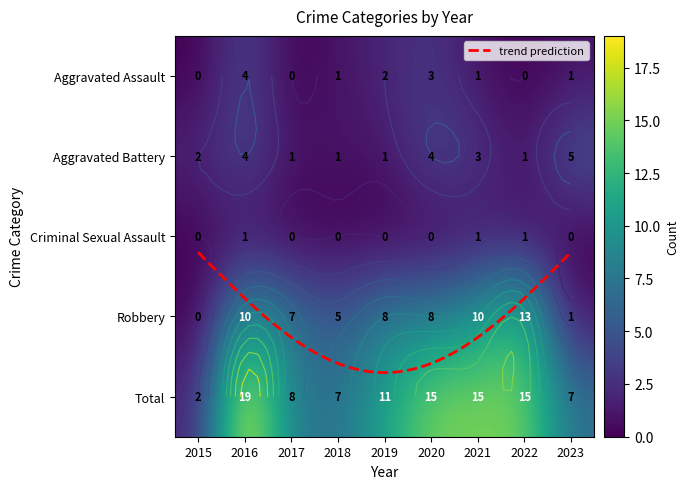

List the labels in order of Aggravated Assault value, smallest first.

2015, 2017, 2022, 2018, 2021, 2023, 2019, 2020, 2016